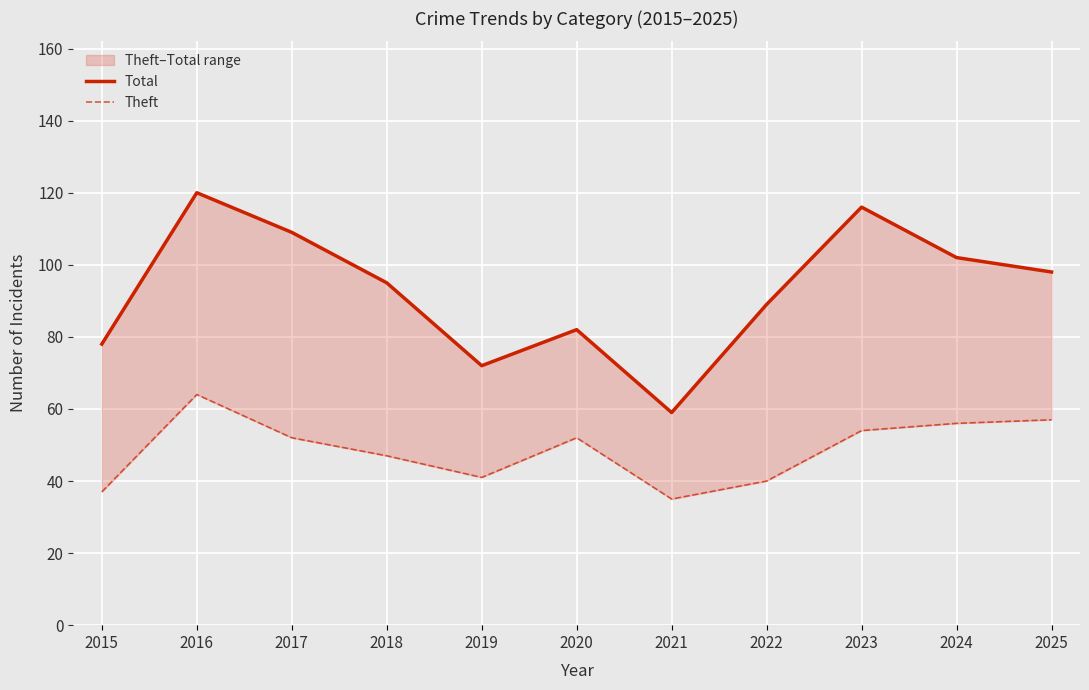

At how many categories does at least one series exceed 99?

4